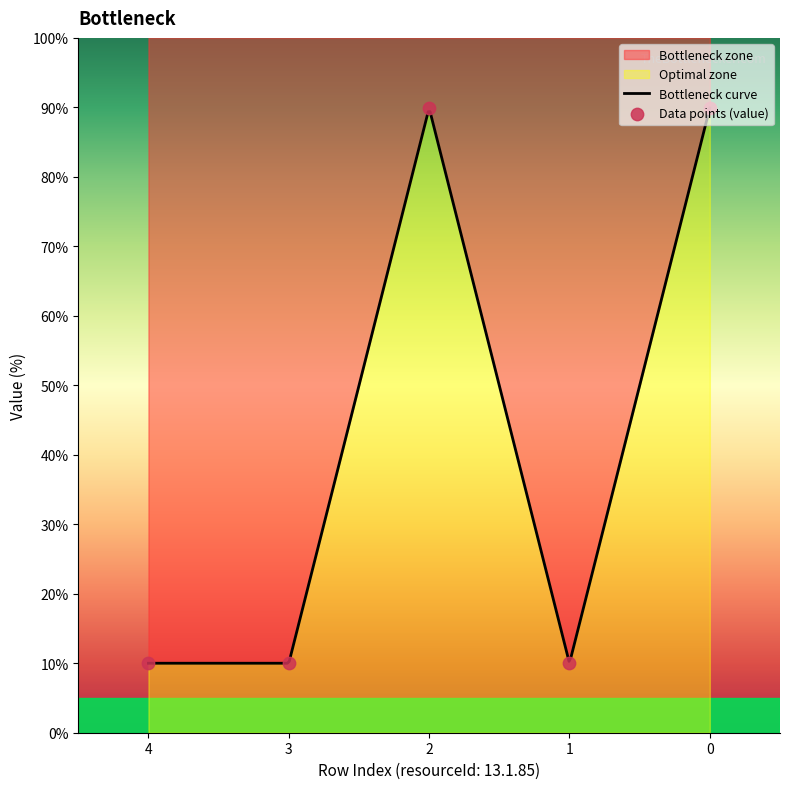

Which has a higher value, 3 or 1?

3